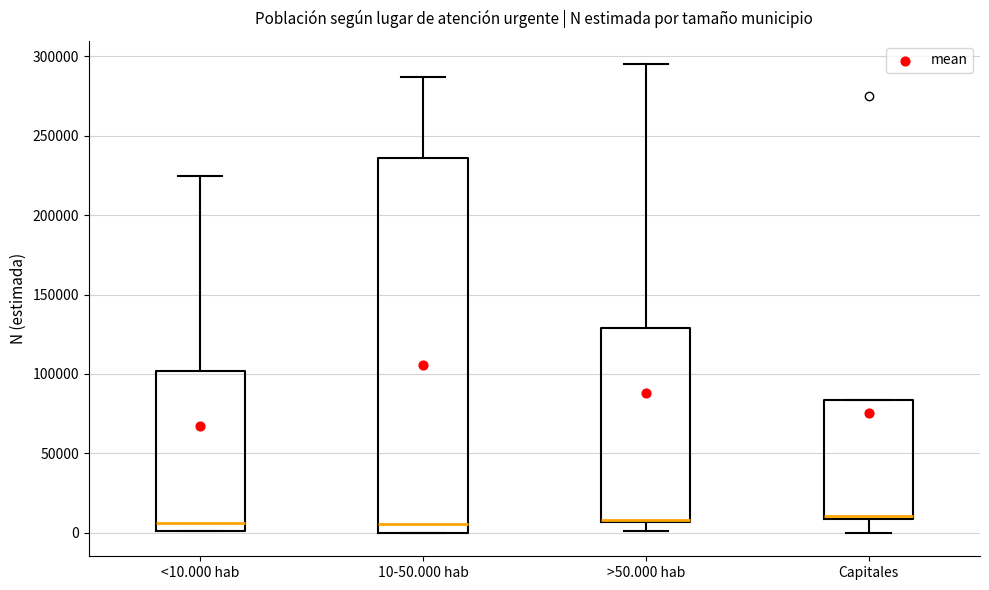

Where does the upper whisker of the box for >50.000 hab end on the y-axis? The values are not printed on the chart, so give them approximately, as read against the axis.

295000